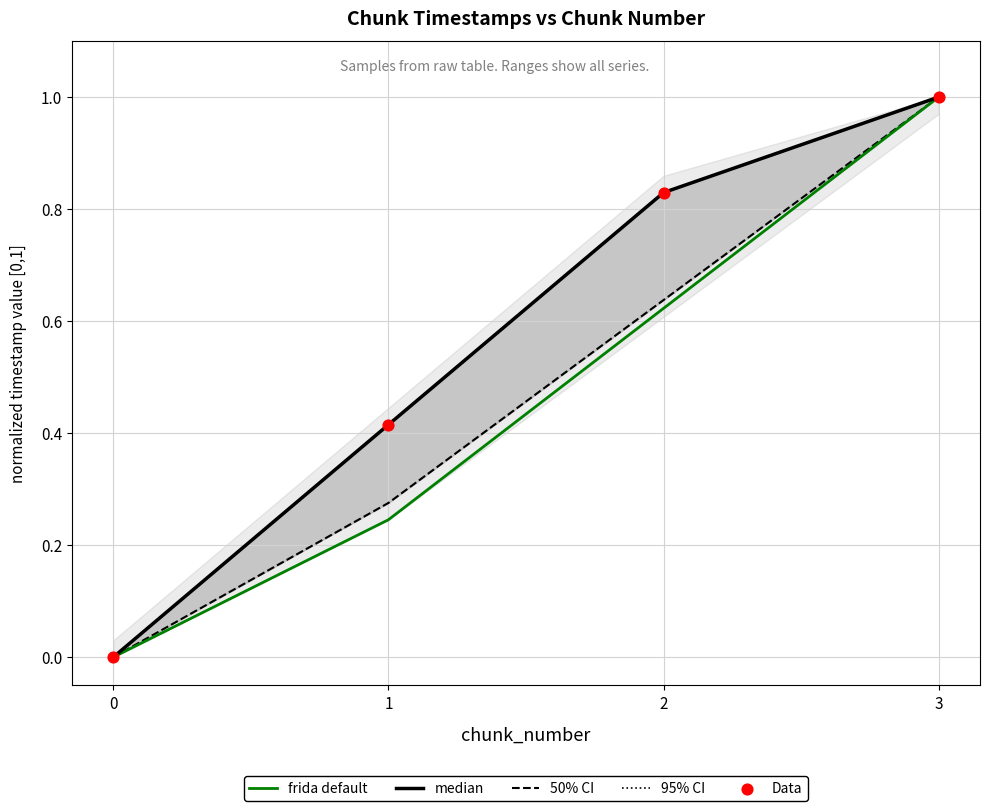

At how many categories does at least one series exceed 0?

3